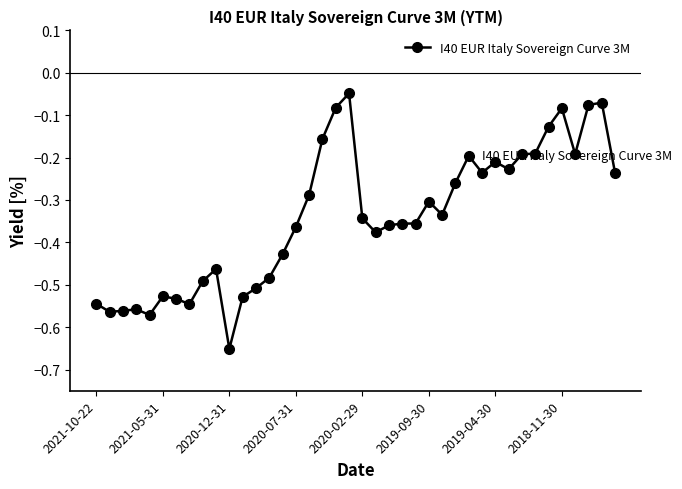

True or false: the data has more than 0 interior local peaks.

True